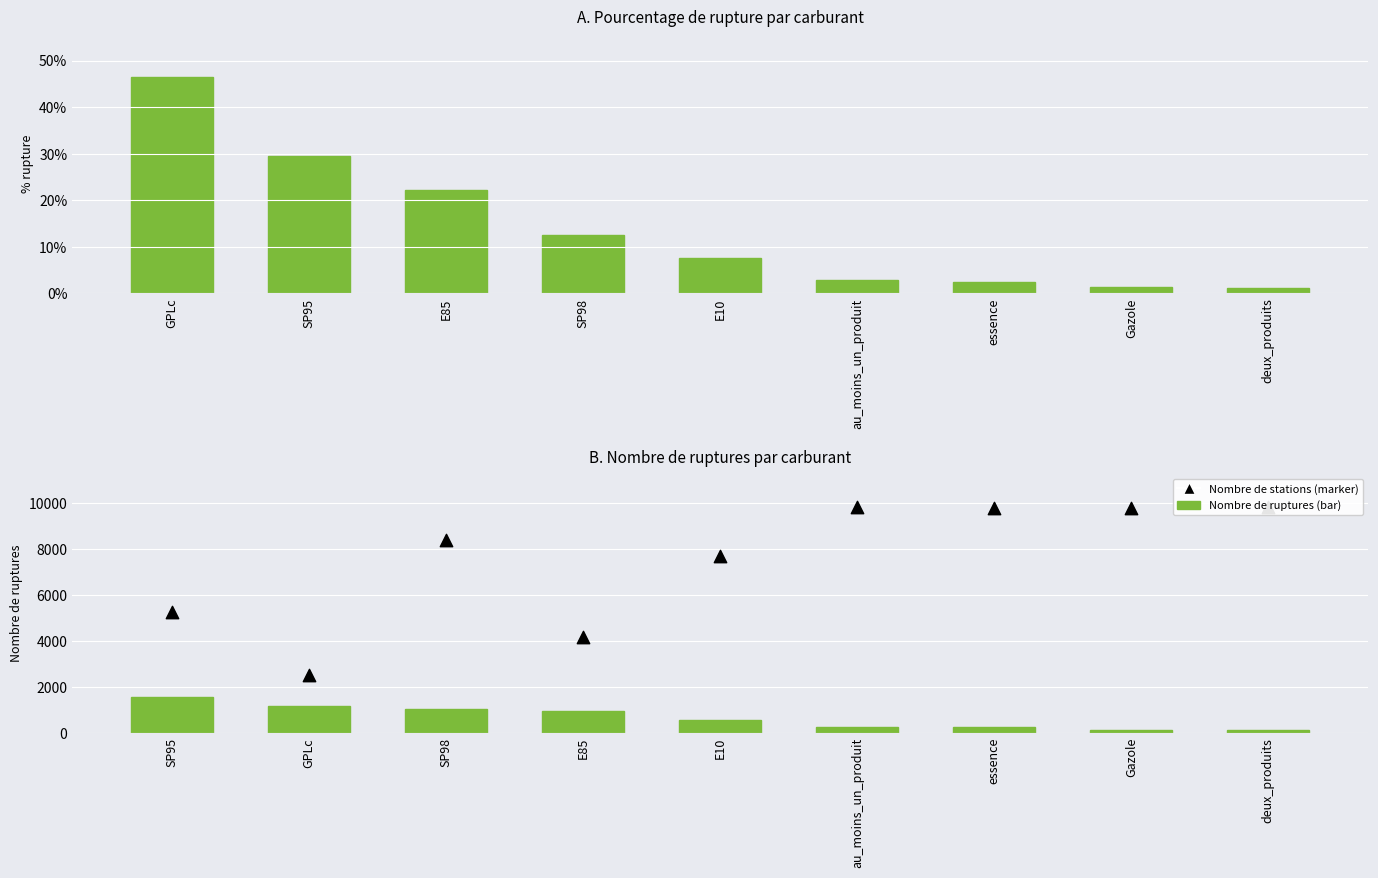

Which series has the largest Y range (max minus min)?

nombre_stations